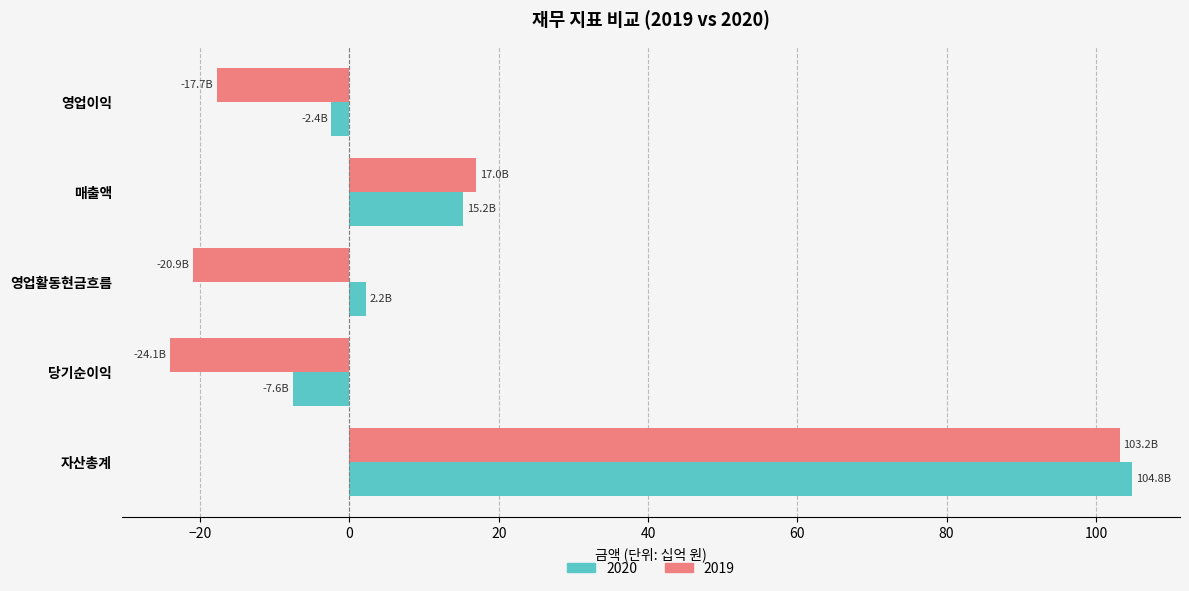

List the series in order of their overall mean, lowest first.

2019, 2020